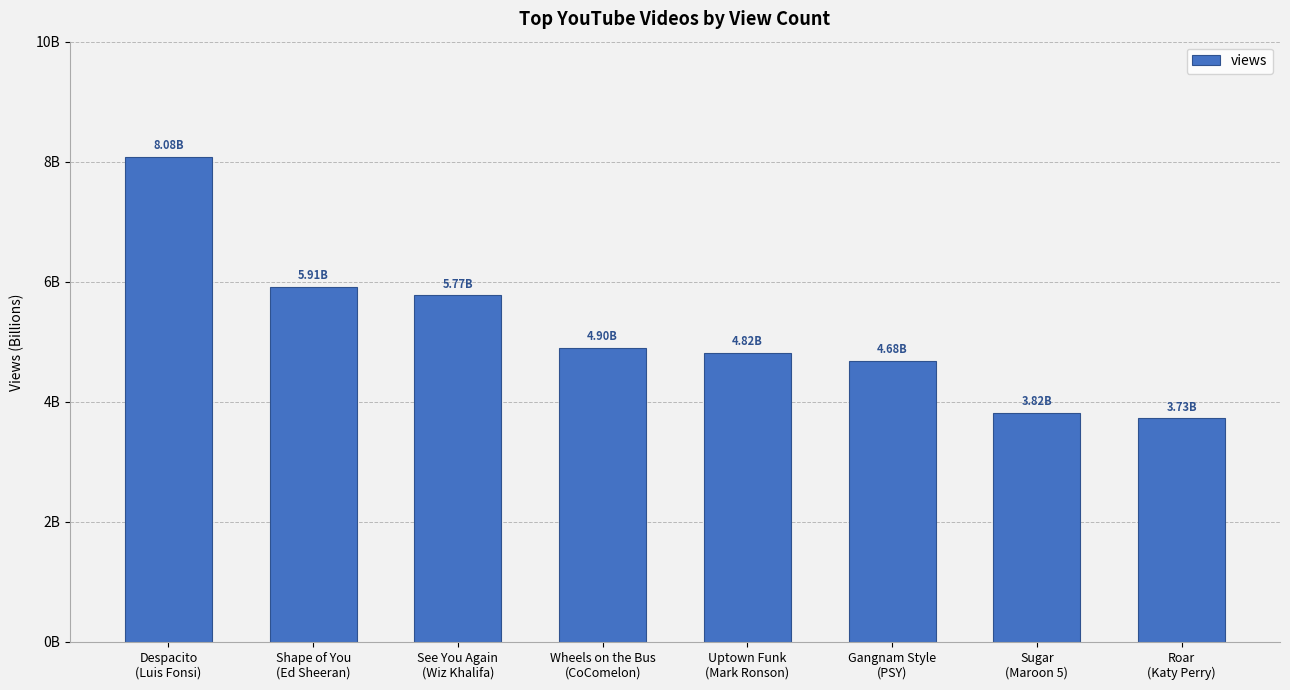

What is the average value?

5.2